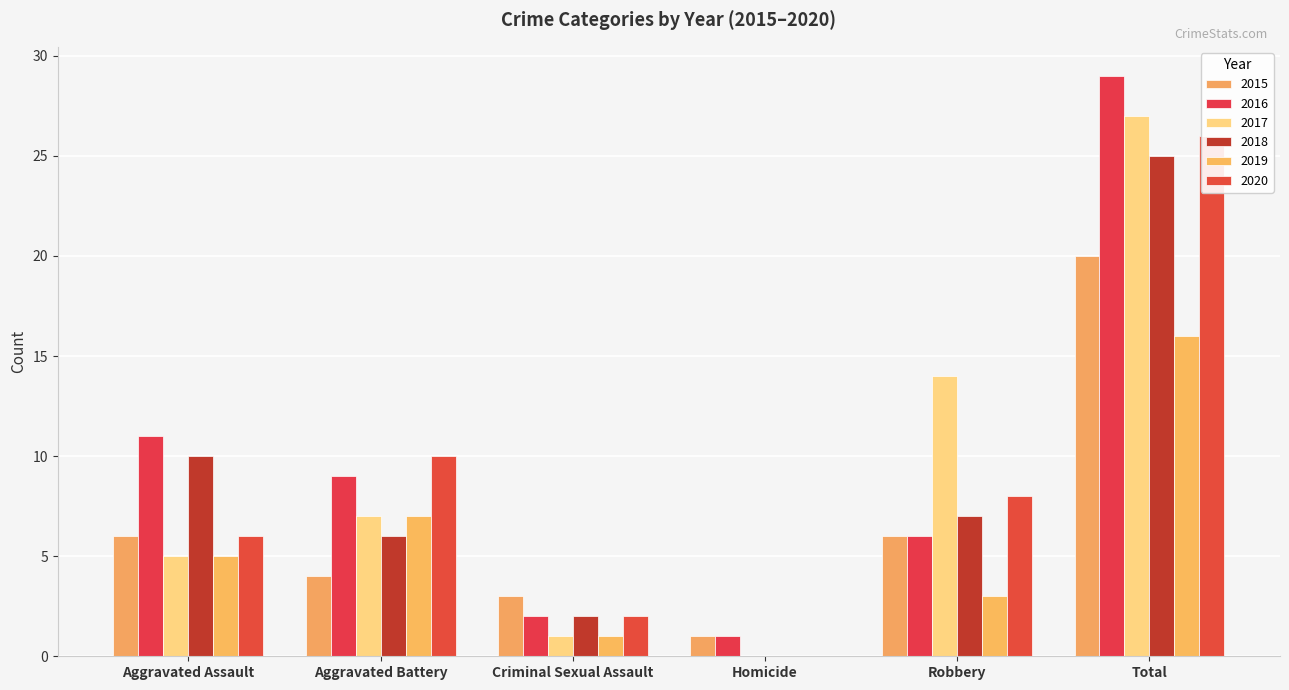

Reading right to left, list all the values displayed in this chart.

2015: 20	6	1	3	4	6
2016: 29	6	1	2	9	11
2017: 27	14	0	1	7	5
2018: 25	7	0	2	6	10
2019: 16	3	0	1	7	5
2020: 26	8	0	2	10	6